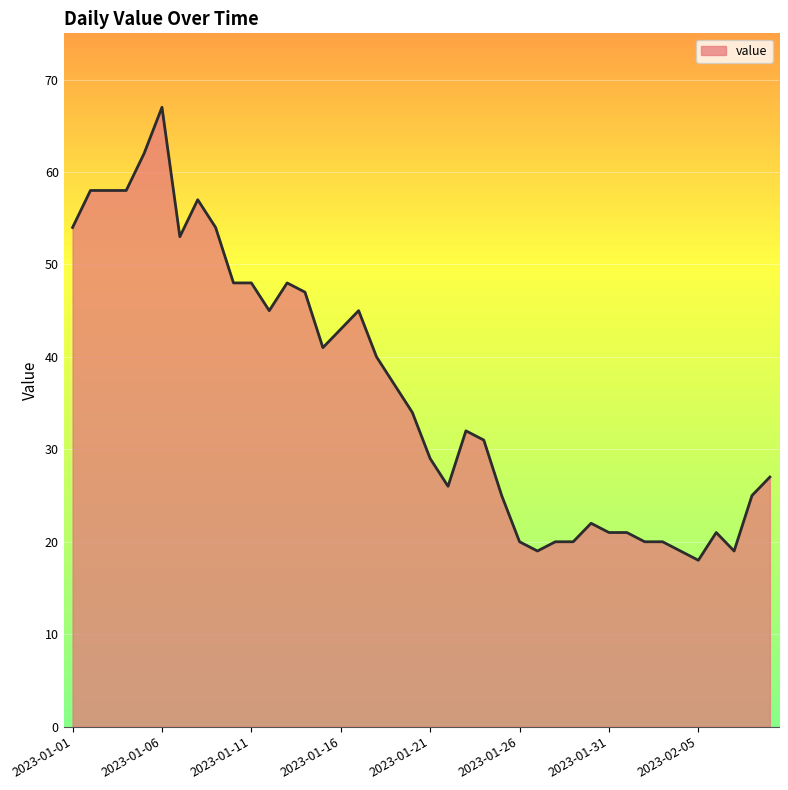

What is the minimum value shown in the chart?

18